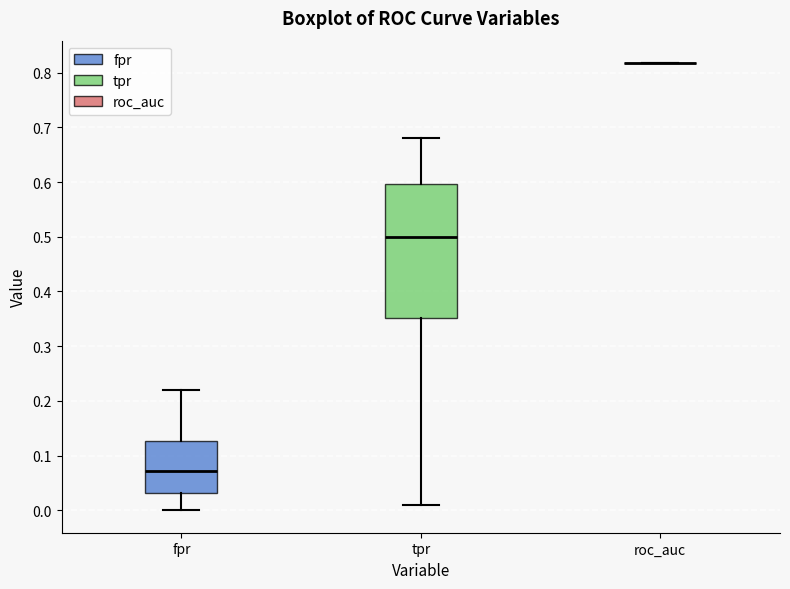

Reading left to right, read every box against the y-axis: the position of its median line, the range the box covers, and the ends of its whiskers. The values are not printed on the chart, so give them approximately, as read against the axis.

fpr: median 0.07, box 0.03 to 0.13, whiskers 0.00 to 0.22
tpr: median 0.50, box 0.35 to 0.60, whiskers 0.01 to 0.68
roc_auc: box collapsed to a line at 0.82, whiskers 0.82 to 0.82